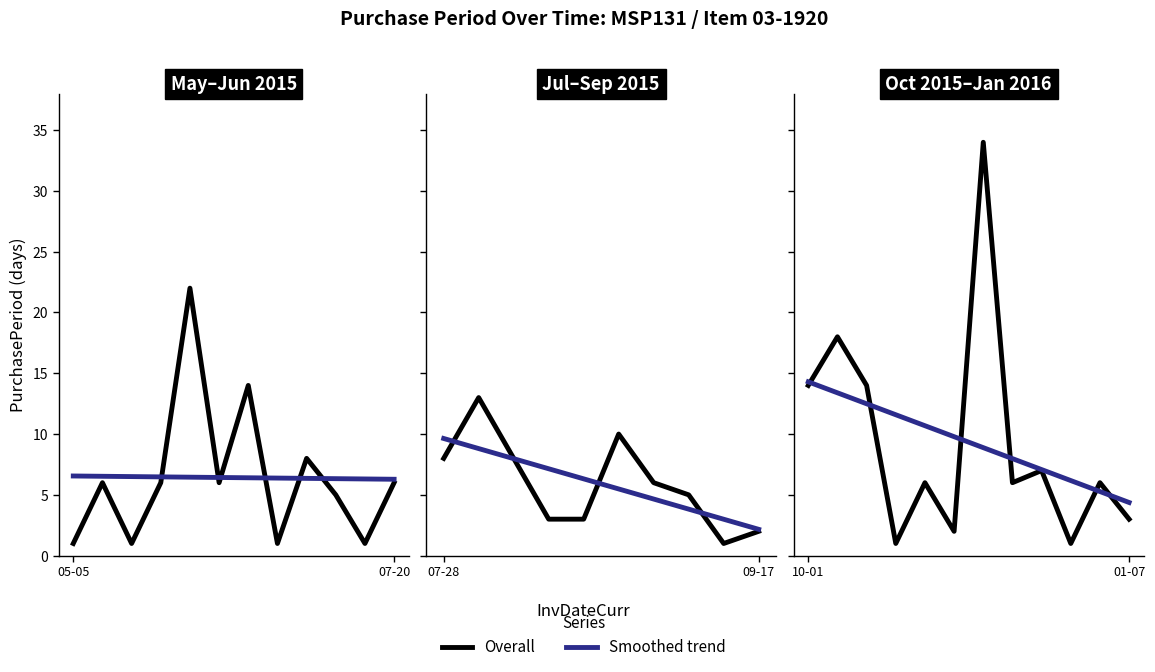

After their last crossing, which series has the higher values: Overall or Smoothed trend?

Smoothed trend